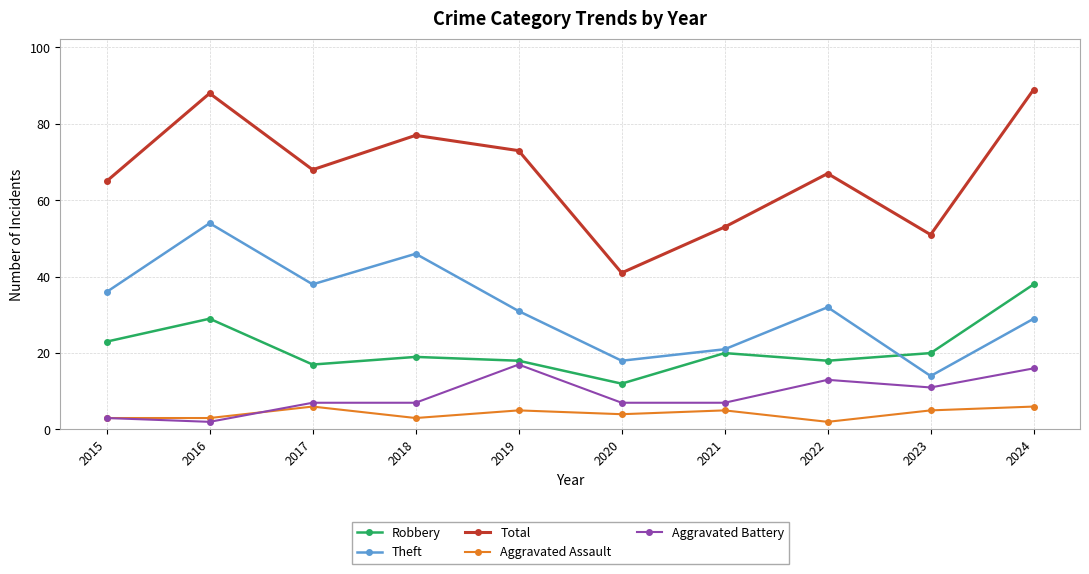

True or false: Theft has more than 1 points higher than both neighbors.

True